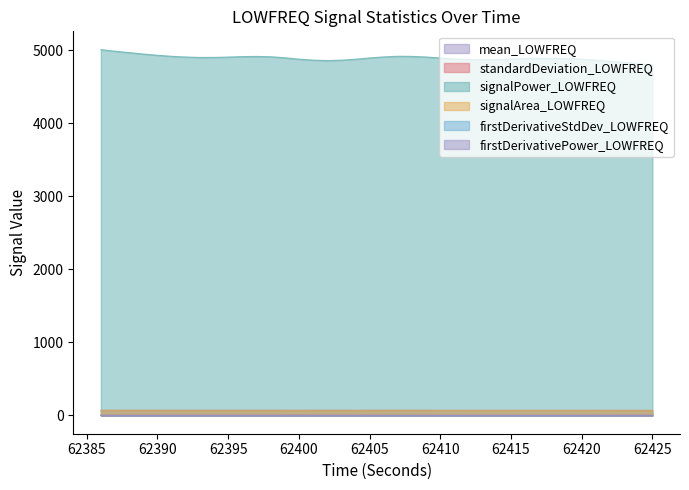

Where is firstDerivativeStdDev_LOWFREQ nearest to the value 0?

62425